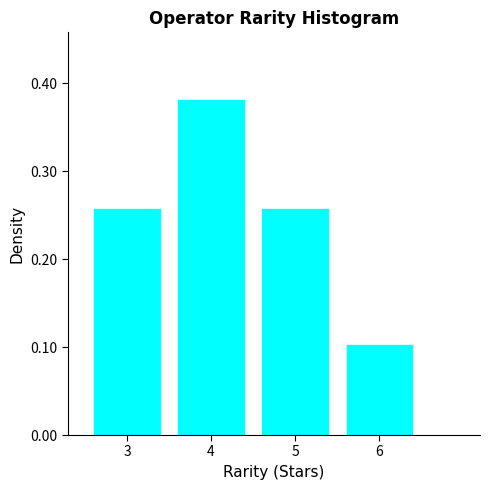

What is the height of the bar covering 3.5 to 4.5 on the x-axis? The values are not printed on the chart, so give them approximately, as read against the axis.

0.38